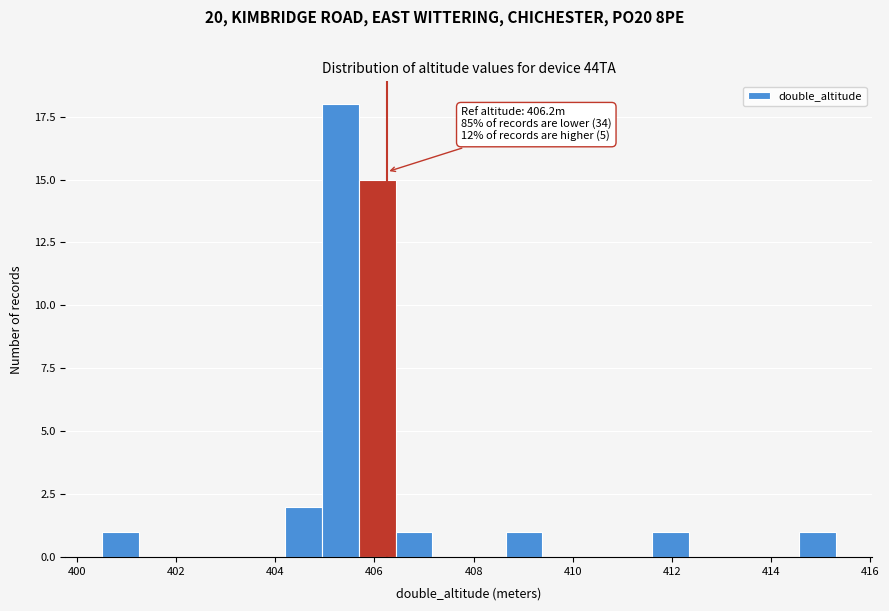

Around what value on the x-axis is the tallest bar? Give the approximate position of its centre, as read against the axis.

405.4